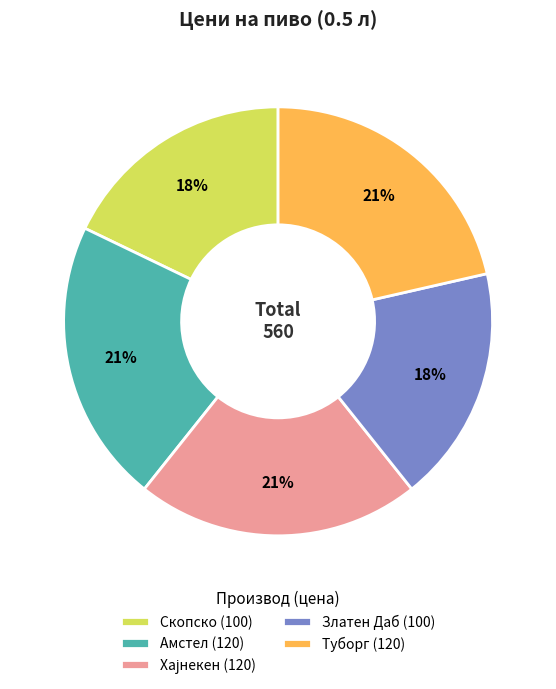

How many segments does this pie chart have?

5